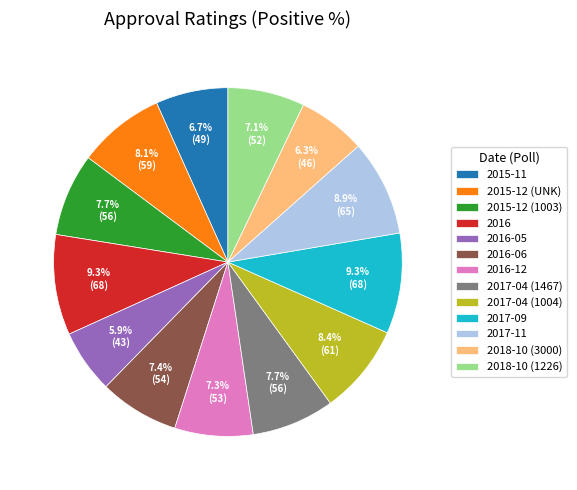

Do 2015-12 (1003) and 2015-12 (UNK) together represent more than half of the pie?

No